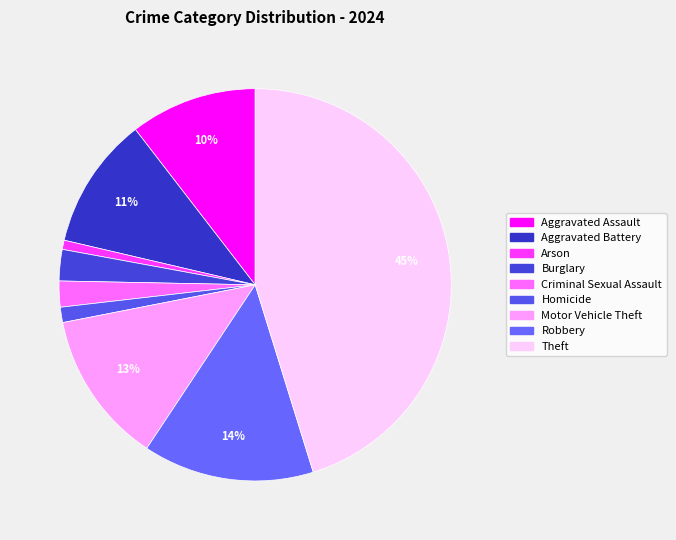

Which has a higher value, Homicide or Burglary?

Burglary